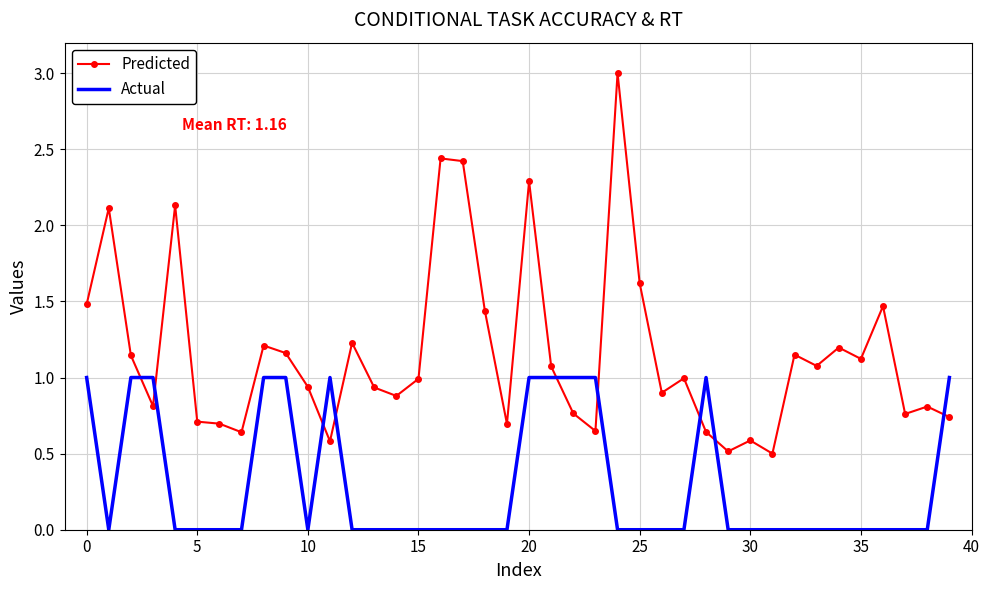

How many series are shown in this chart?

2